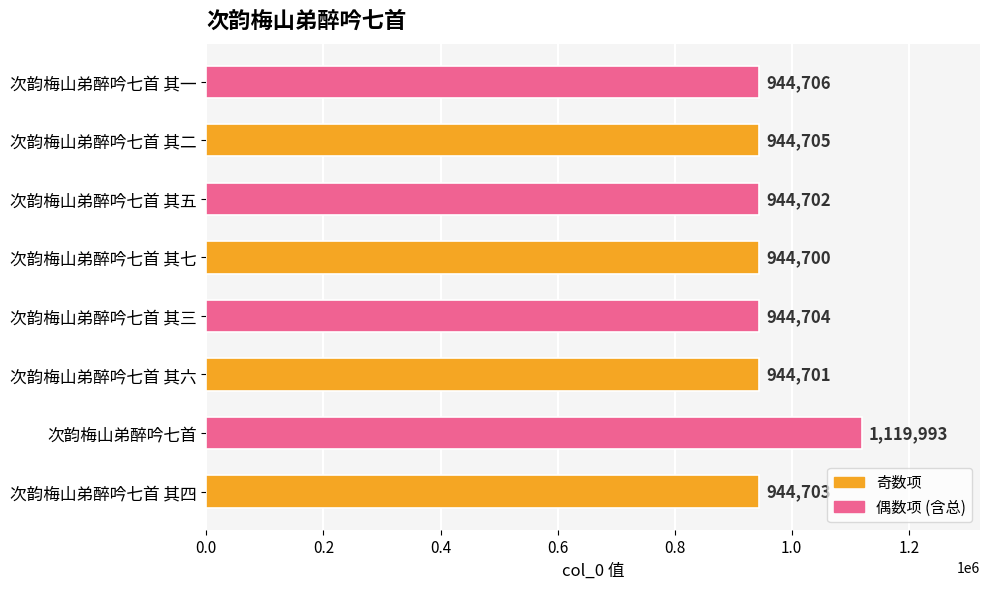

True or false: the data shows 944706 at 次韵梅山弟醉吟七首 其一.

True